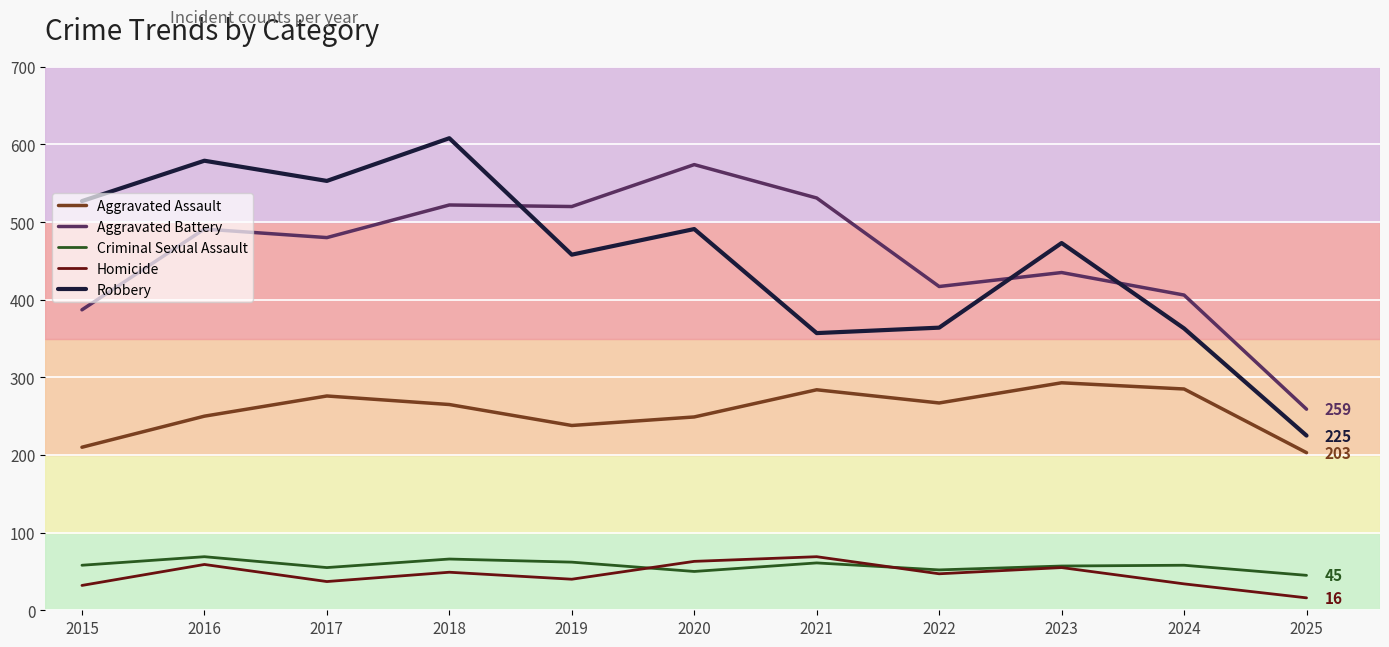

Which series has the widest spread of values?

Robbery